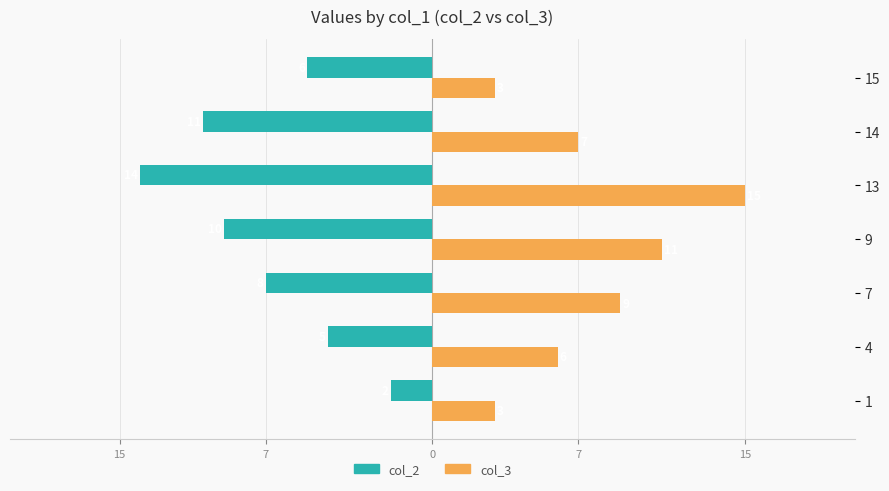

What is the value of the col_2 bar at the 3rd from the left?

-8